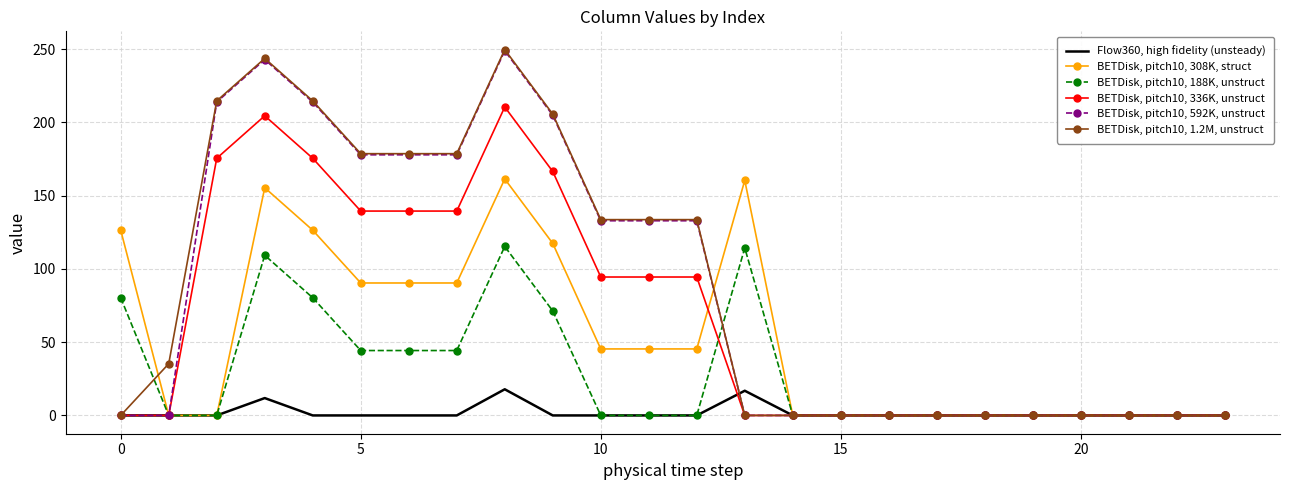

True or false: BETDisk, pitch10, 308K, struct has more than 0 interior local peaks.

True